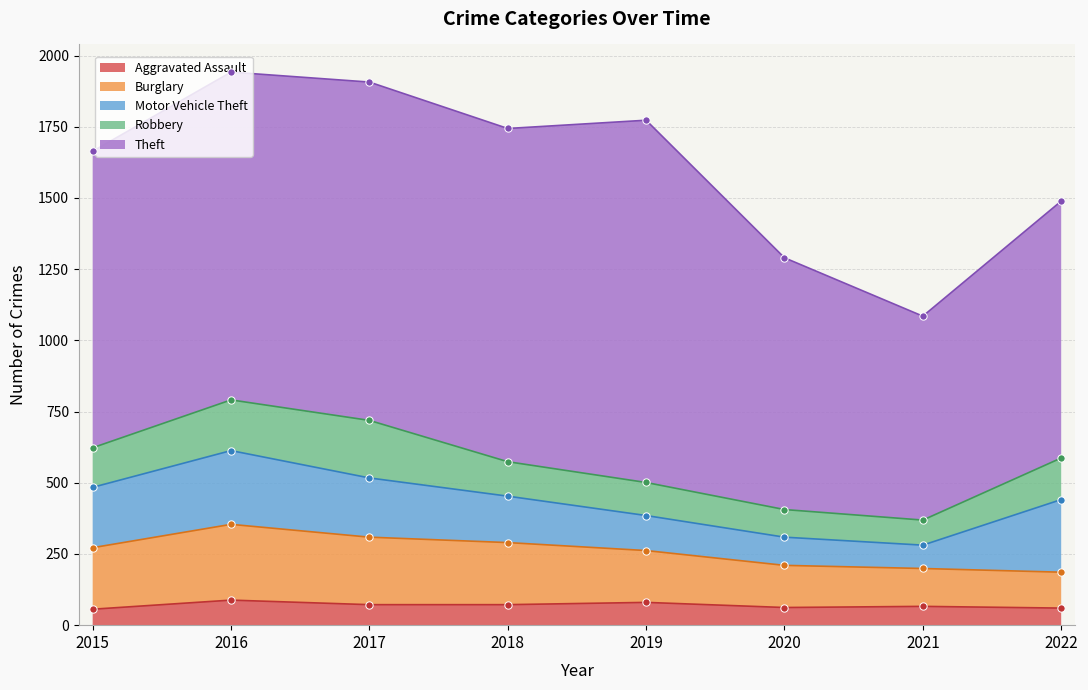

Which series has the largest total across all categories?

Theft